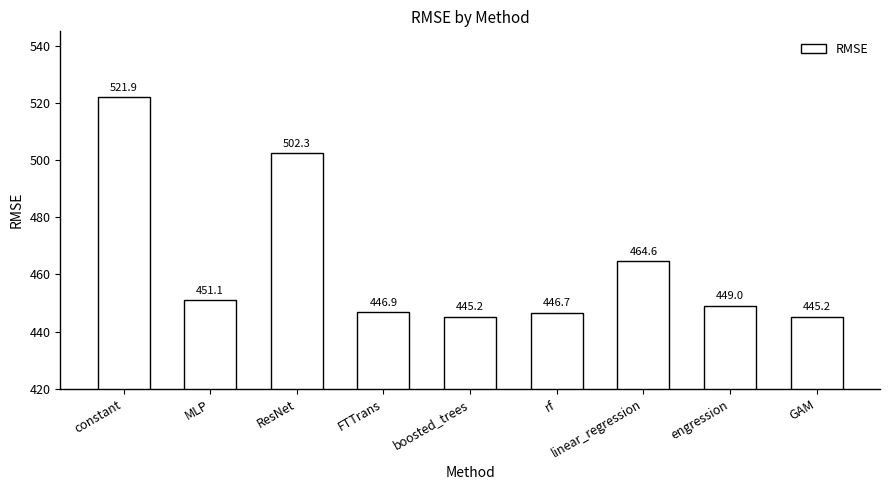

Reading left to right, extract all data points from this chart.

constant=521.9	MLP=451.1	ResNet=502.3	FTTrans=446.9	boosted_trees=445.2	rf=446.7	linear_regression=464.6	engression=449.0	GAM=445.2